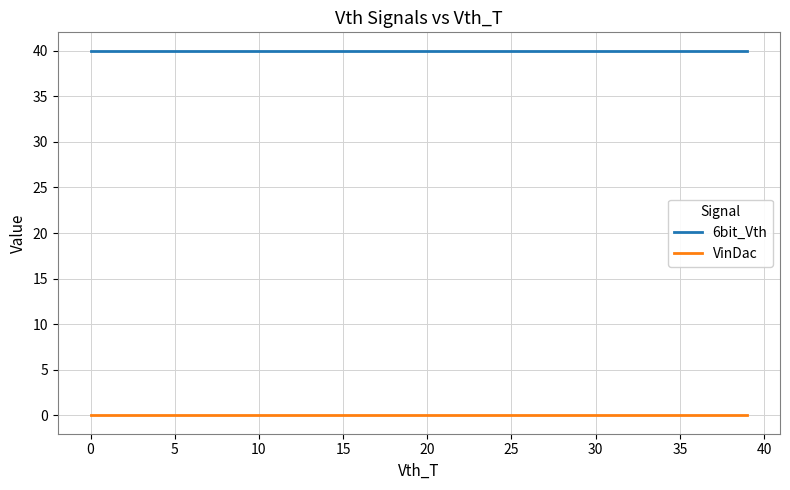

What is the lowest value of the 6bit_Vth series?

40